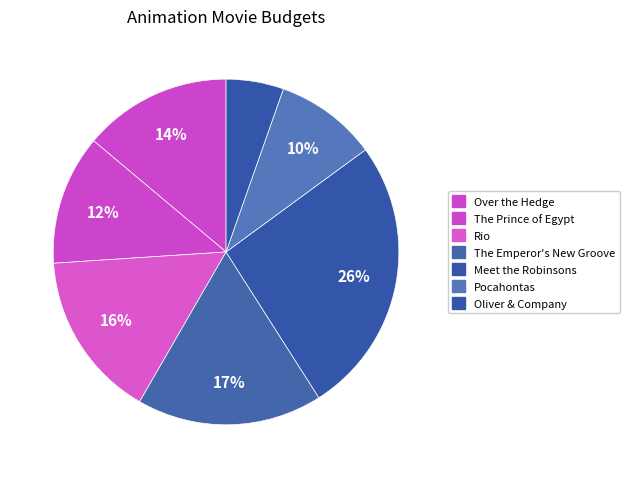

How many segments does this pie chart have?

7